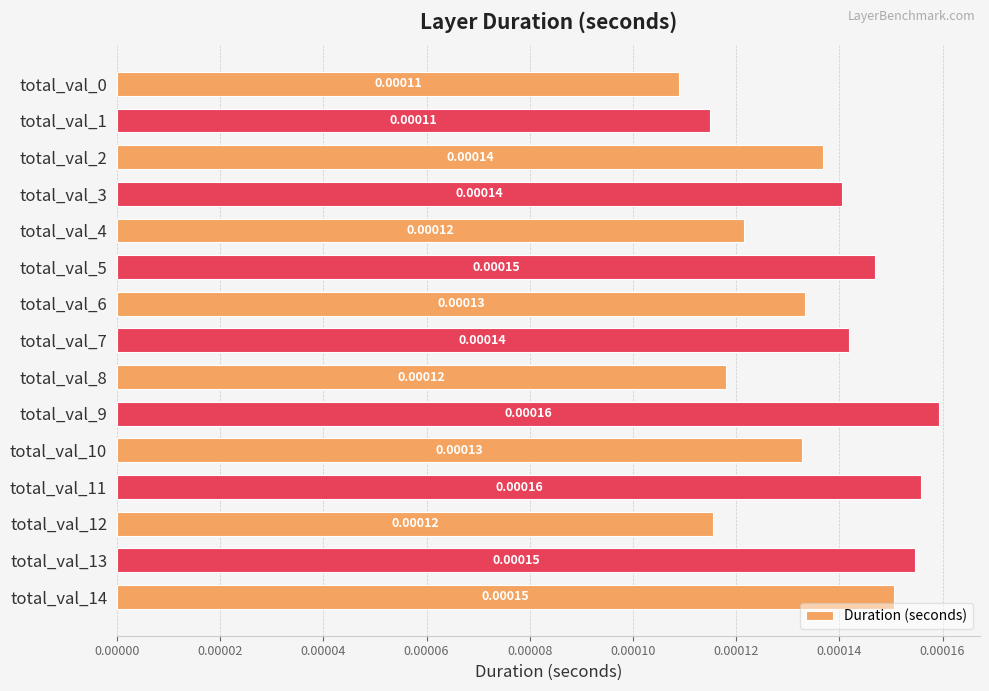

Which has a higher value, total_val_6 or total_val_2?

total_val_2